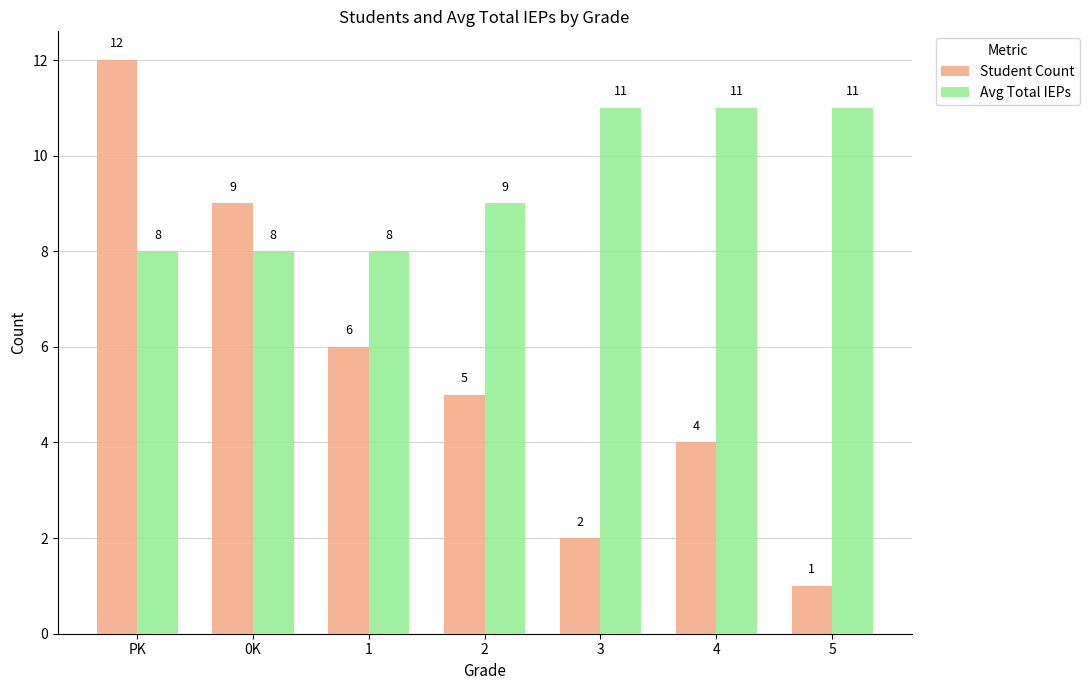

At which category is the sum across all series the highest?

PK